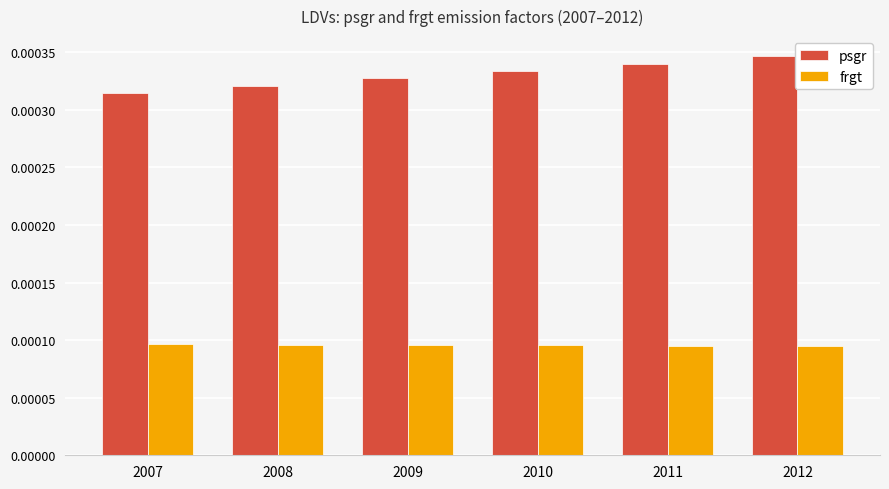

Which series changed the most between 2009 and 2011?

psgr